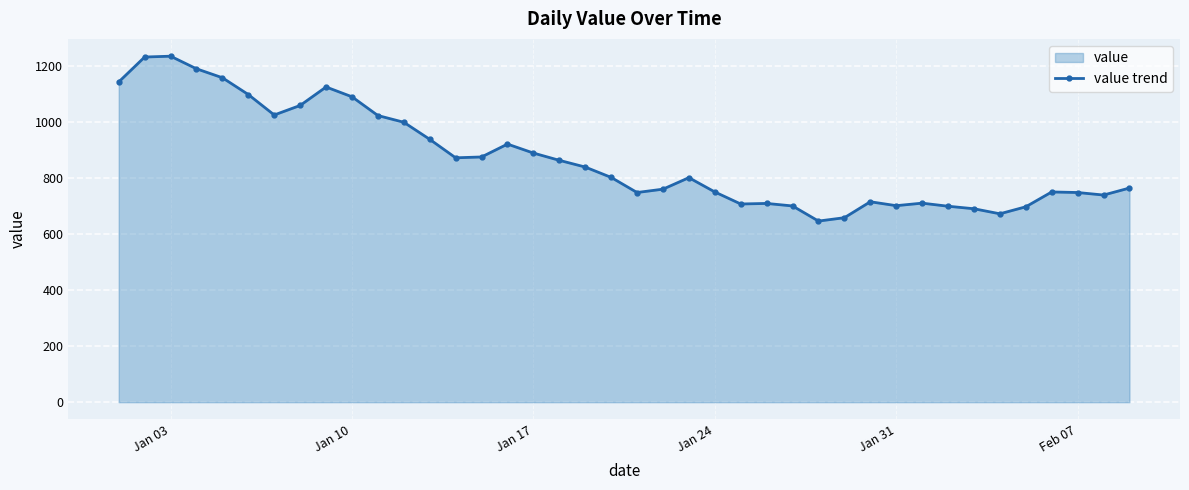

Reading right to left, what are all the values shown in this chart?

765	740	749	751	698	673	691	700	711	702	716	659	647	701	710	708	751	802	761	749	803	840	864	890	922	876	873	939	1000	1024	1091	1126	1060	1026	1099	1159	1191	1236	1233	1144